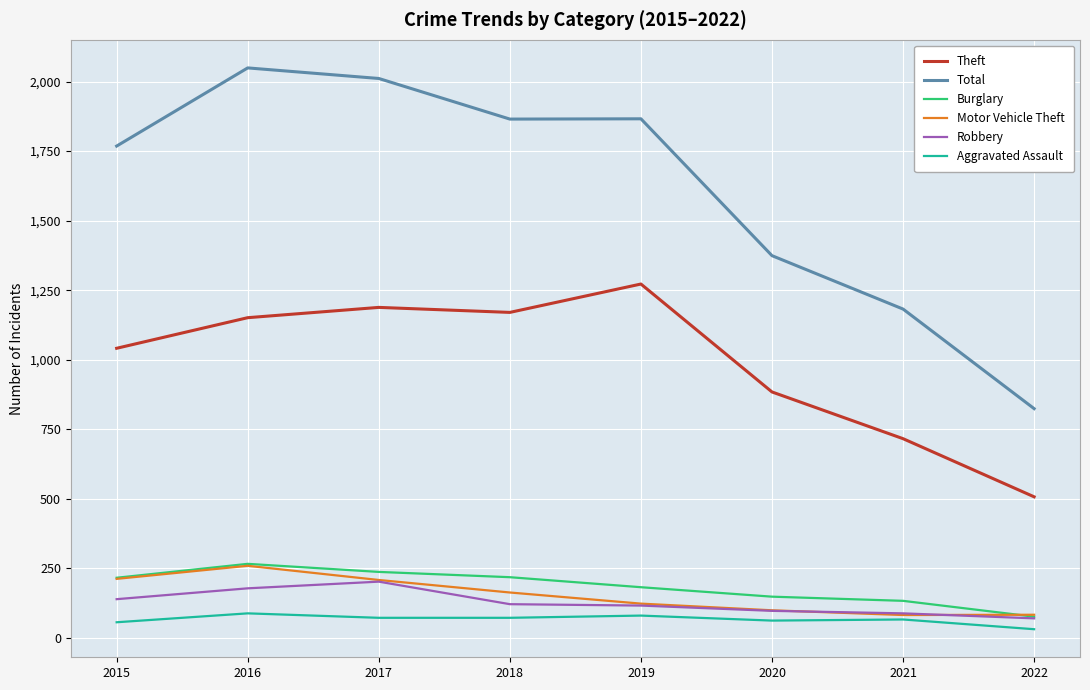

Where is the first local maximum for Motor Vehicle Theft?

2016